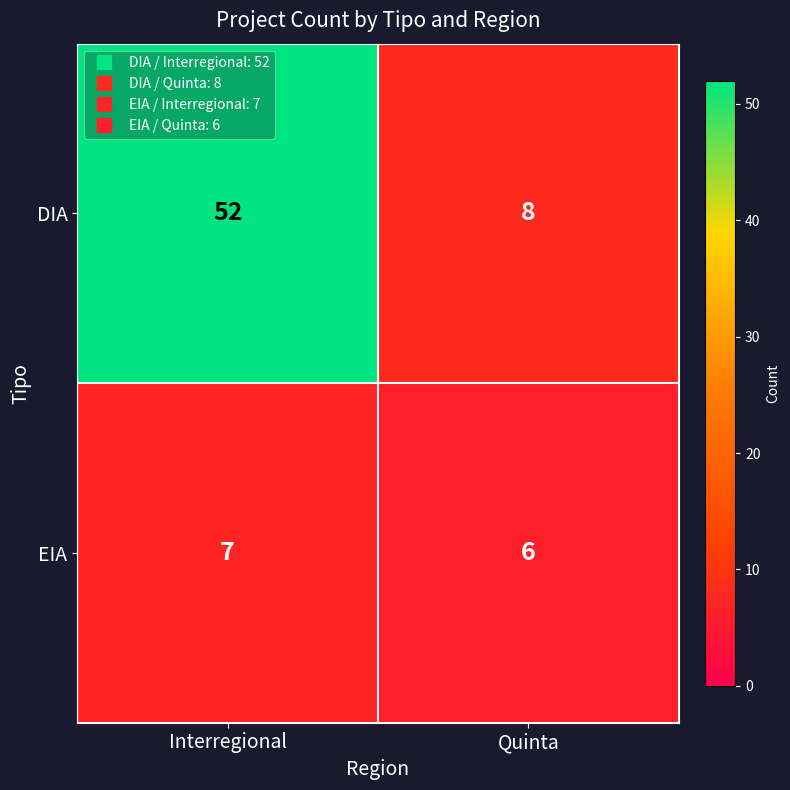

Reading left to right, extract all data points from this chart.

DIA: 52	8
EIA: 7	6